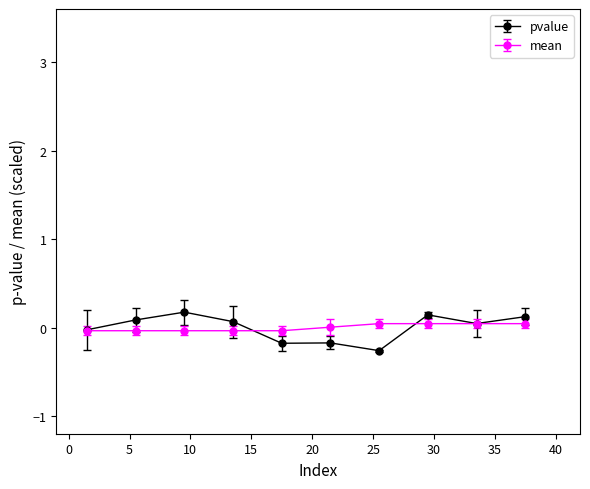

What is the value of the pvalue point at the 10th from the left?

0.1